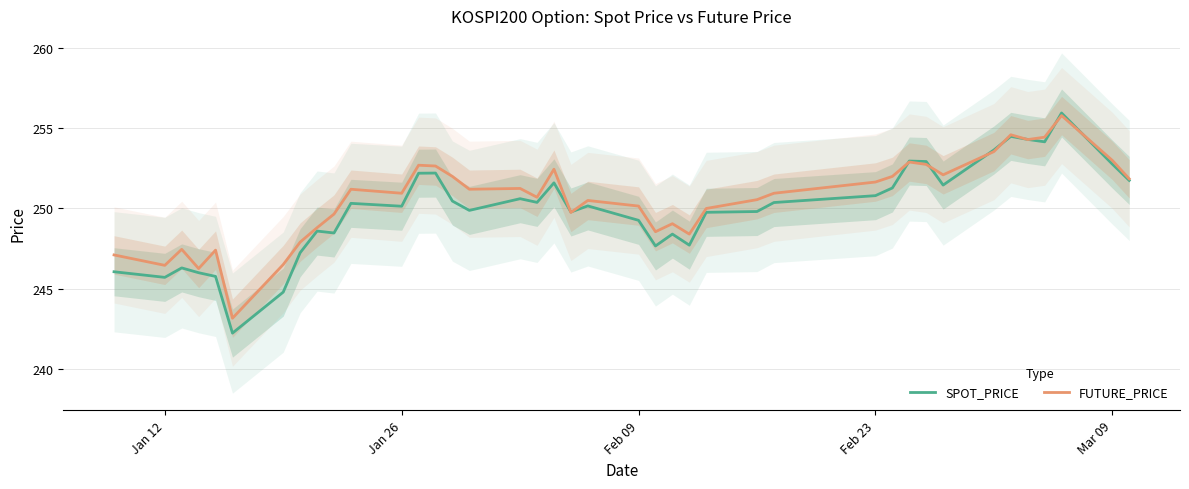

Is it true that FUTURE_PRICE equals 246.4 at Jan 12?

True